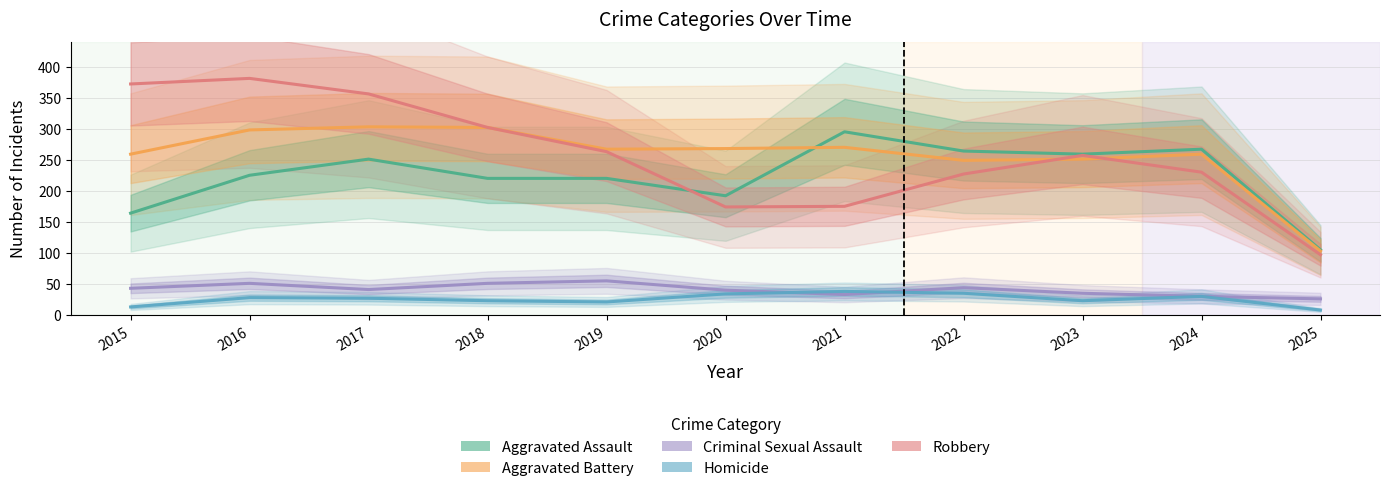

List the labels in order of Robbery value, smallest first.

2025, 2020, 2021, 2022, 2024, 2023, 2019, 2018, 2017, 2015, 2016